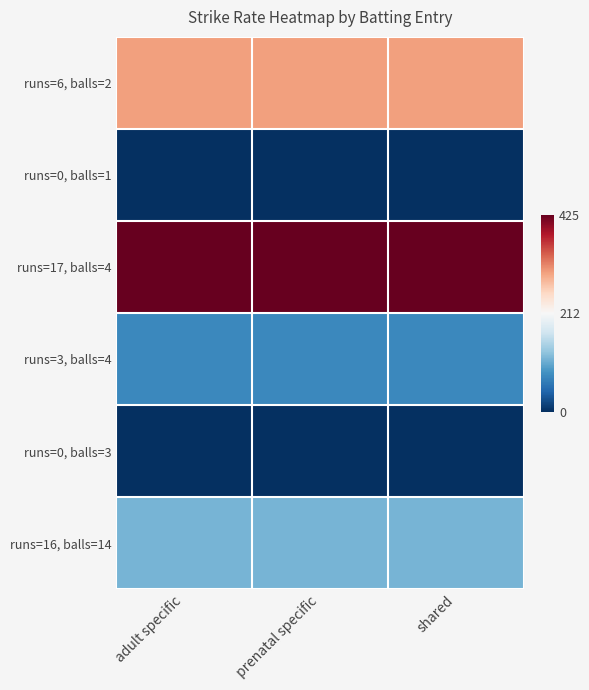

At which category does the chart reach its peak across all series?

adult specific